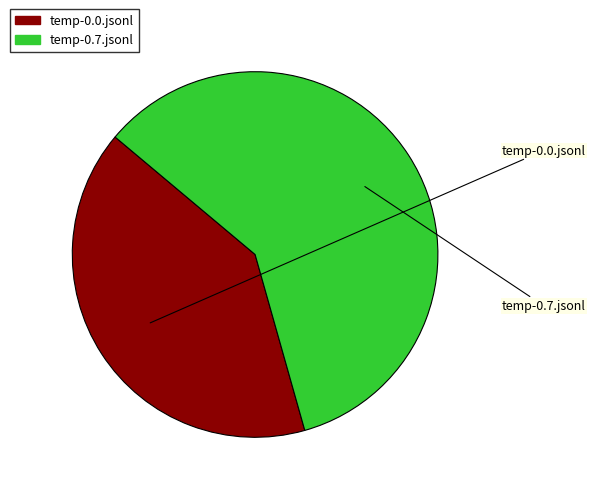

To the nearest percent, what is the average slice percentage?

50%